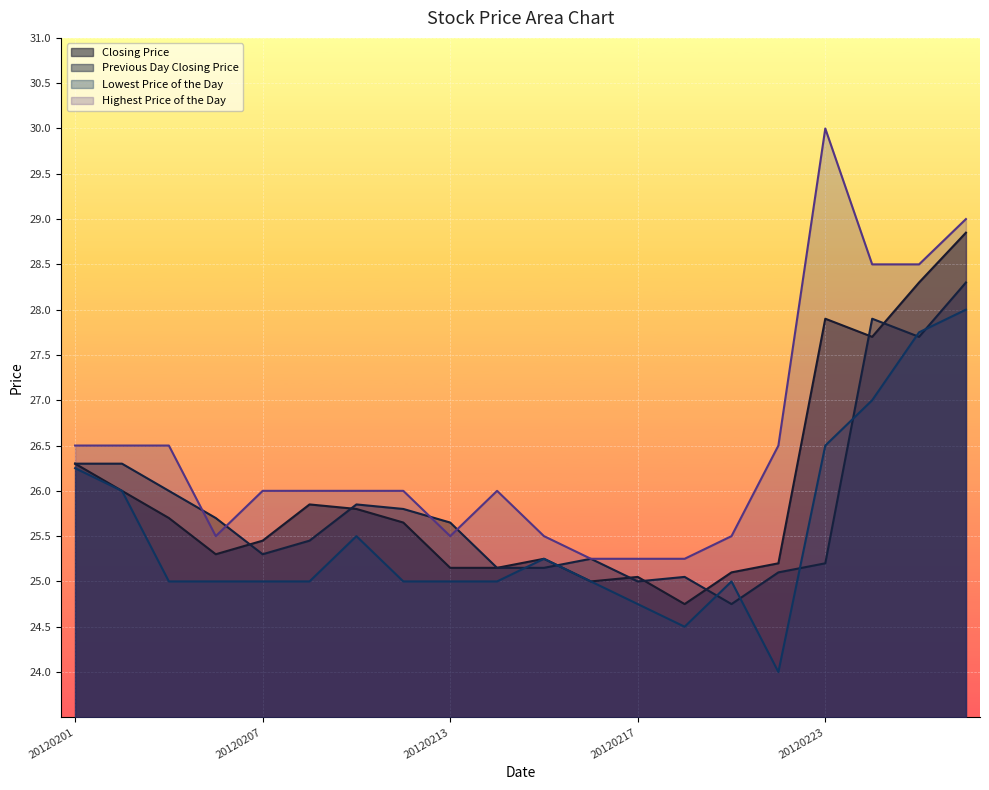

Which category has the lowest value in the Highest Price of the Day series?

20120216